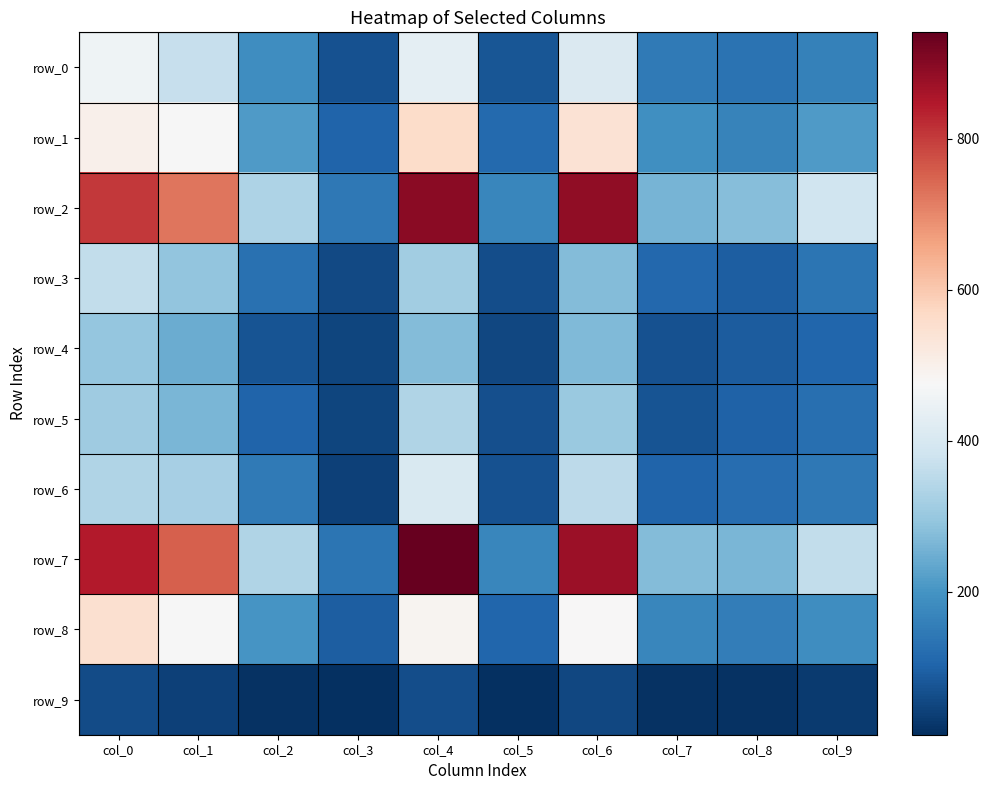

Reading right to left, list all the values displayed in this chart.

row_0: 163	132	147	410	79	431	71	186	369	457
row_1: 213	164	192	544	114	563	102	212	473	498
row_2: 384	279	260	890	171	897	143	331	726	803
row_3: 136	94	111	276	64	315	57	129	292	361
row_4: 109	88	72	271	53	273	48	74	246	296
row_5: 125	99	76	302	68	337	49	105	264	312
row_6: 145	120	102	356	72	406	42	146	323	337
row_7: 363	264	275	872	171	941	137	335	754	846
row_8: 186	155	173	478	108	490	94	200	473	550
row_9: 30	16	18	53	12	65	11	17	43	61